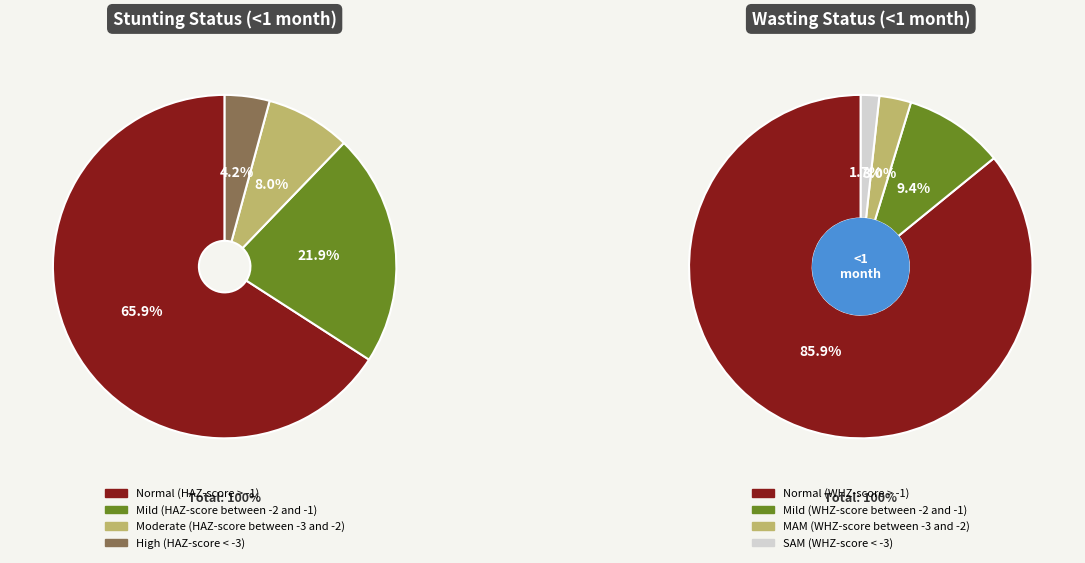

Combined, what portion of the pie is Normal (HAZ-score > -1) and Moderate (HAZ-score between -3 and -2)?

73.9%